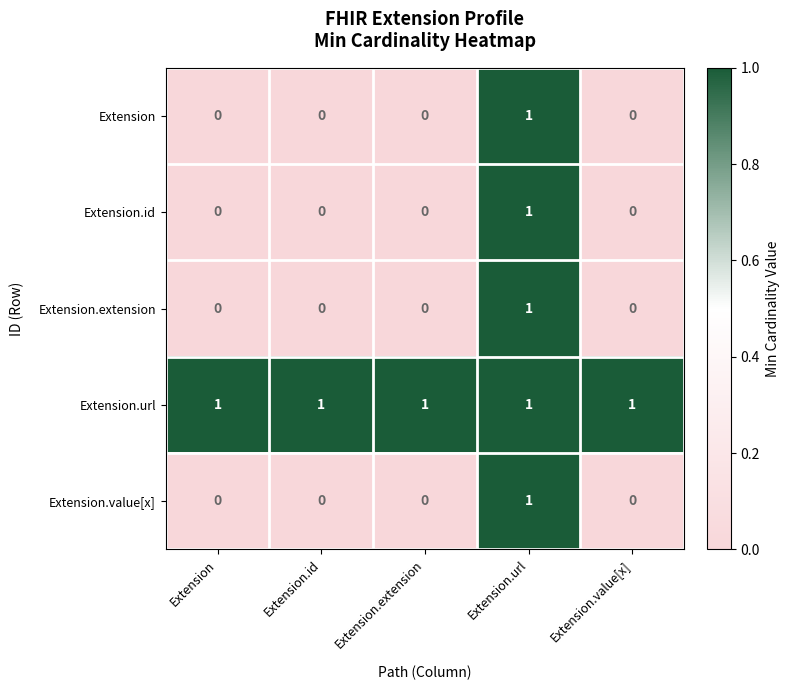

How many Extension values are between 0 and 1?

5